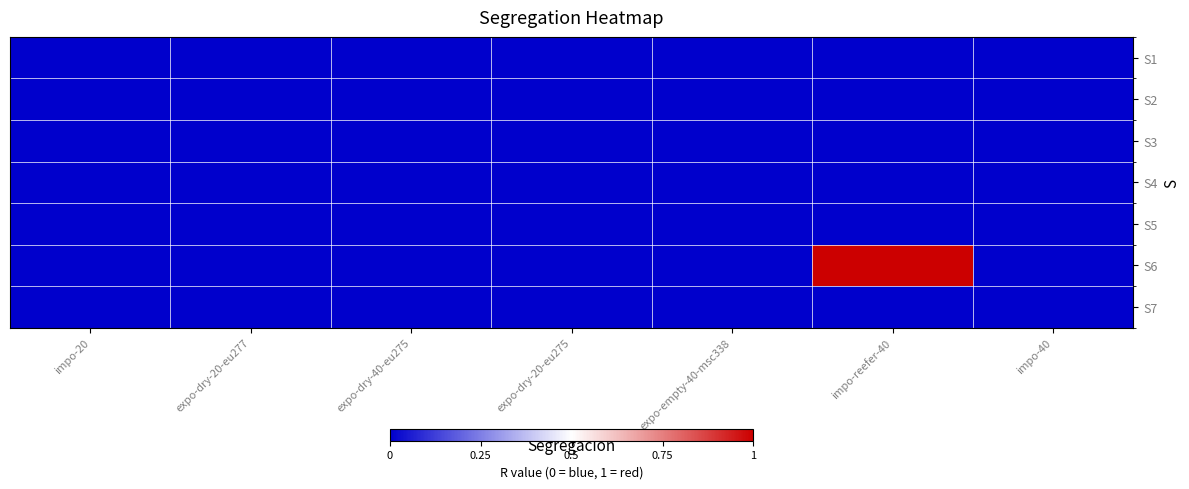

Which series has the largest total across all categories?

S6